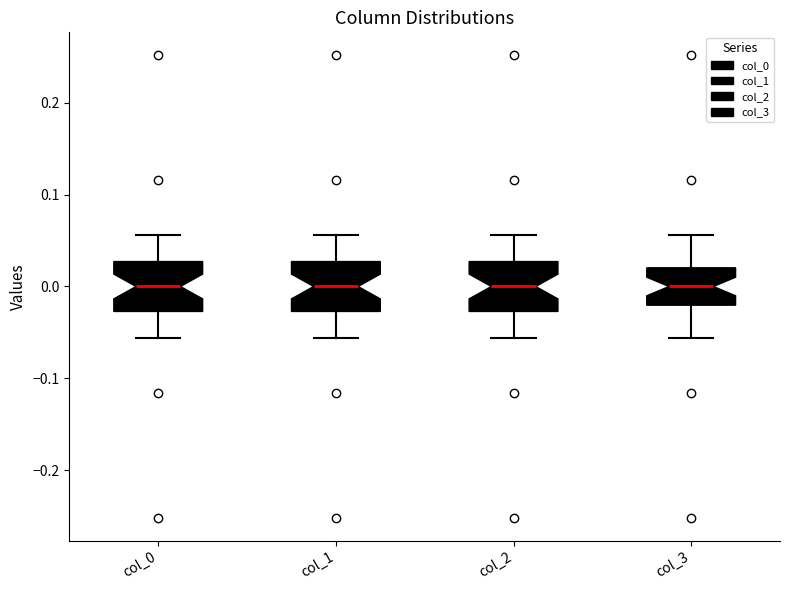

Reading left to right, transcribe this box plot: for each box, give where its median line is, the range the box spans, and where its two whiskers end, as read against the y-axis. The values are not printed on the chart, so give them approximately, as read against the axis.

col_0: median 0.00, box -0.03 to 0.03, whiskers -0.06 to 0.06
col_1: median 0.00, box -0.03 to 0.03, whiskers -0.06 to 0.06
col_2: median 0.00, box -0.03 to 0.03, whiskers -0.06 to 0.06
col_3: median 0.00, box -0.02 to 0.02, whiskers -0.06 to 0.06